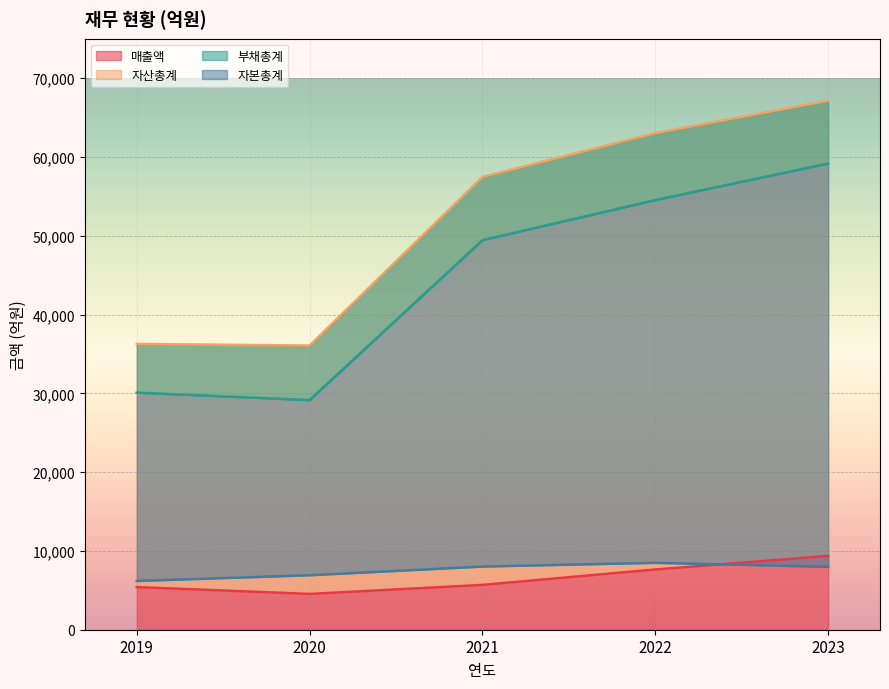

At how many categories does at least one series exceed 23535?

5